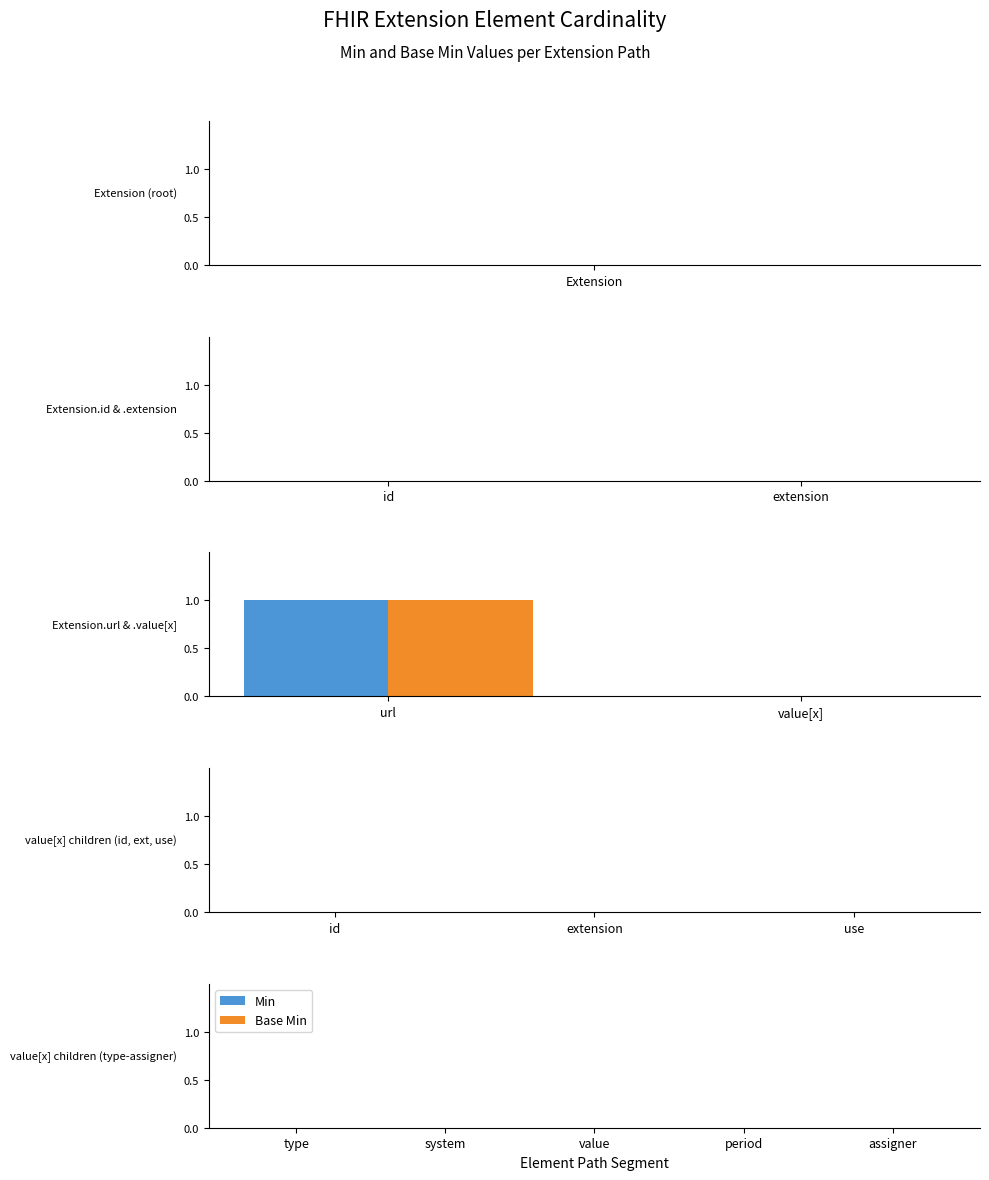

At which category is the sum across all series the highest?

url